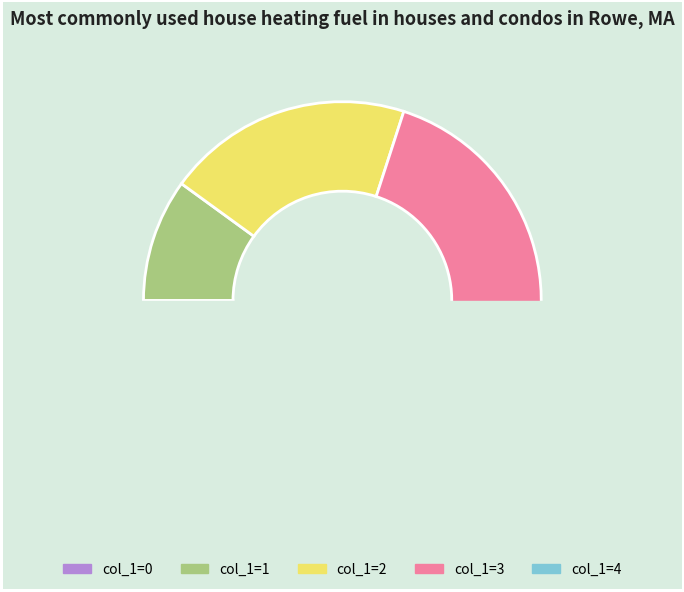

Count the number of slices in the pie.

5